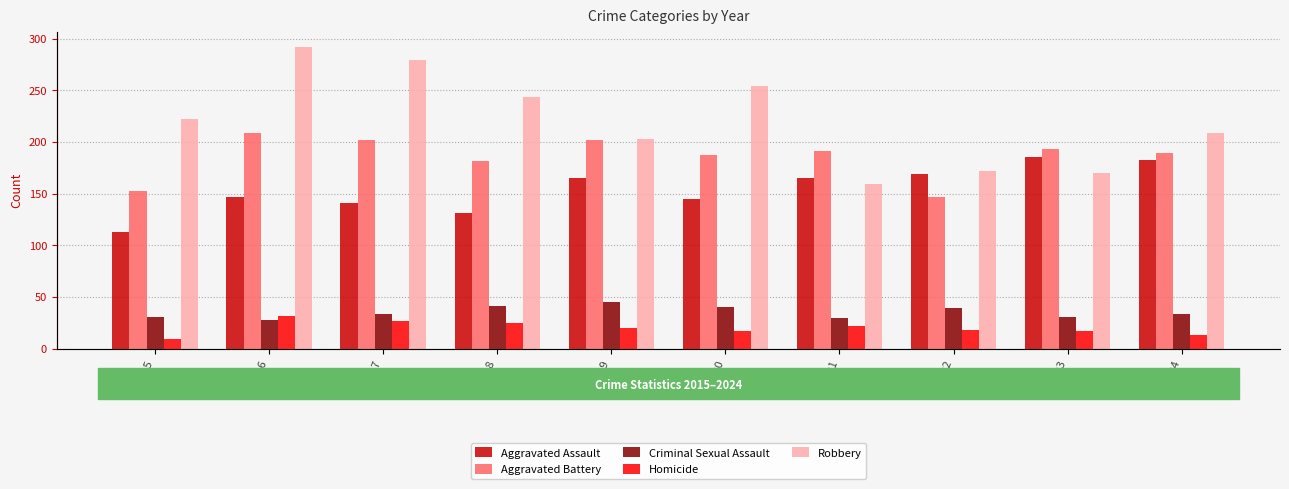

What is the average value of the Aggravated Battery series?

186